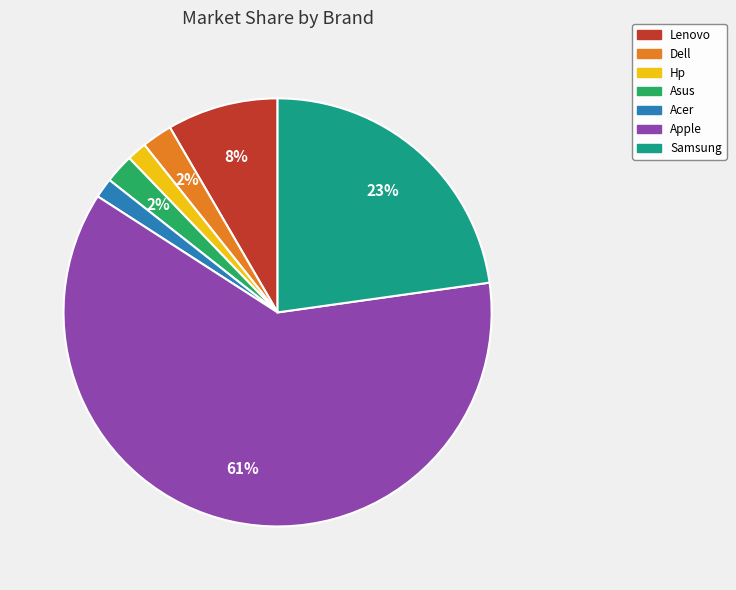

How many segments does this pie chart have?

7